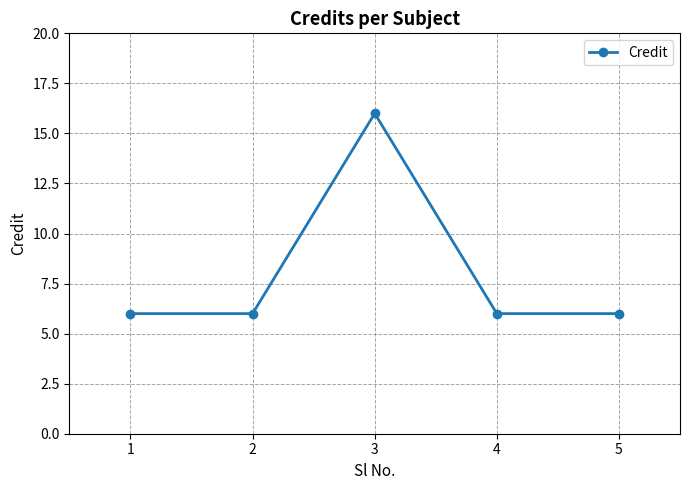

Count the values in the range 6 to 7.

4